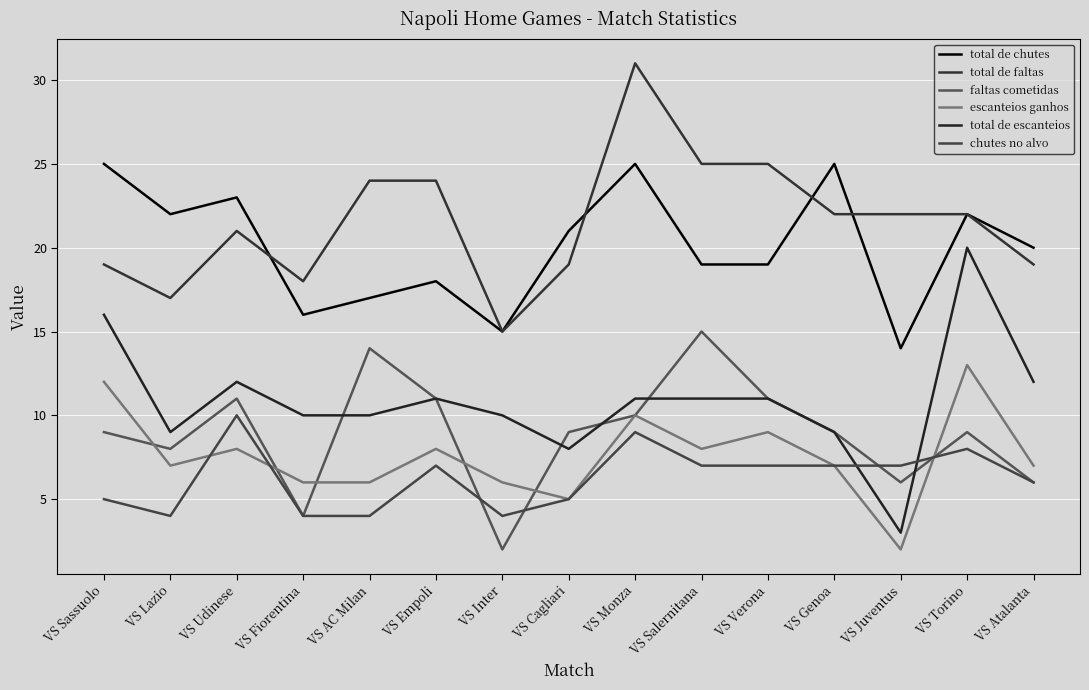

True or false: chutes no alvo and total de escanteios intersect in this chart.

True